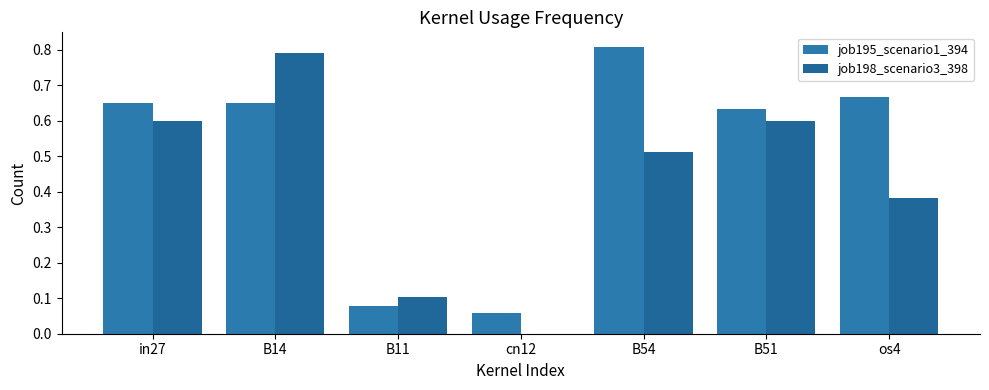

Which has a higher value, cn12 or os4?

os4